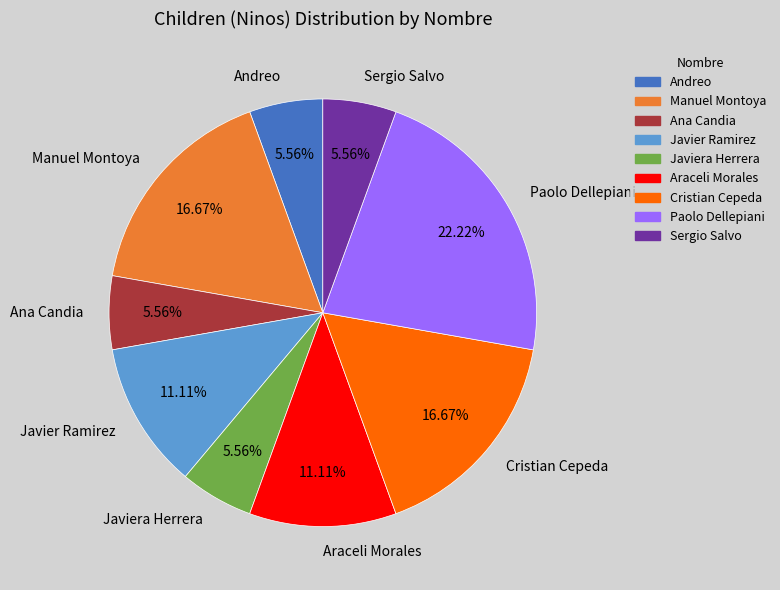

To the nearest percent, what is the difference between the largest and smallest slice percentages?

17%